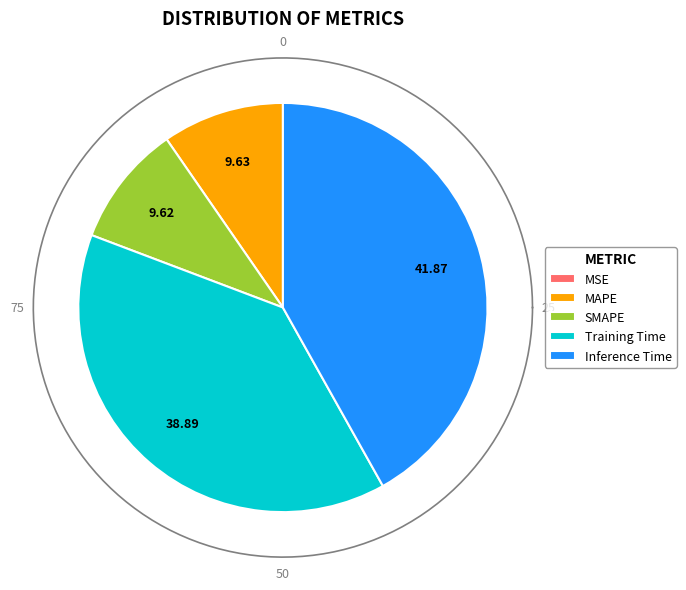

Combined, do MSE and MAPE account for over 50%?

No